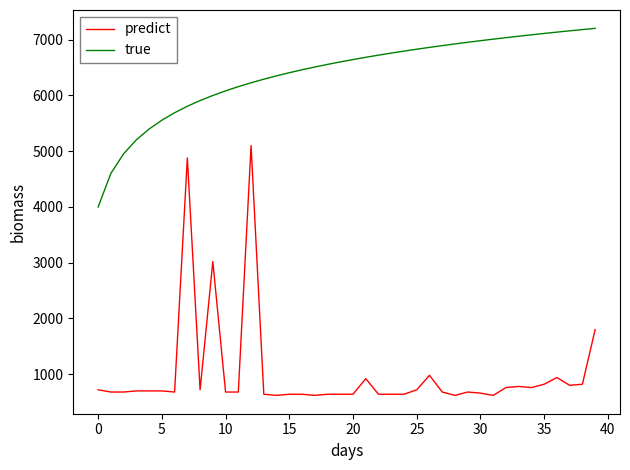

Which series has the largest total across all categories?

true